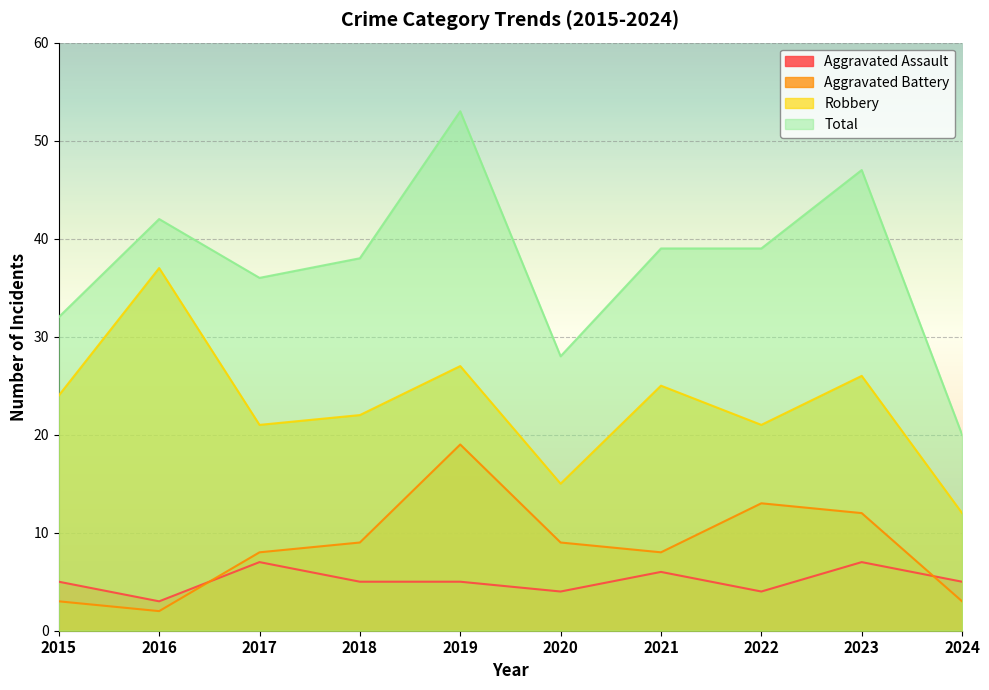

Reading left to right, what are all the values shown in this chart?

Aggravated Assault: 2015=5	2016=3	2017=7	2018=5	2019=5	2020=4	2021=6	2022=4	2023=7	2024=5
Aggravated Battery: 2015=3	2016=2	2017=8	2018=9	2019=19	2020=9	2021=8	2022=13	2023=12	2024=3
Robbery: 2015=24	2016=37	2017=21	2018=22	2019=27	2020=15	2021=25	2022=21	2023=26	2024=12
Total: 2015=32	2016=42	2017=36	2018=38	2019=53	2020=28	2021=39	2022=39	2023=47	2024=20